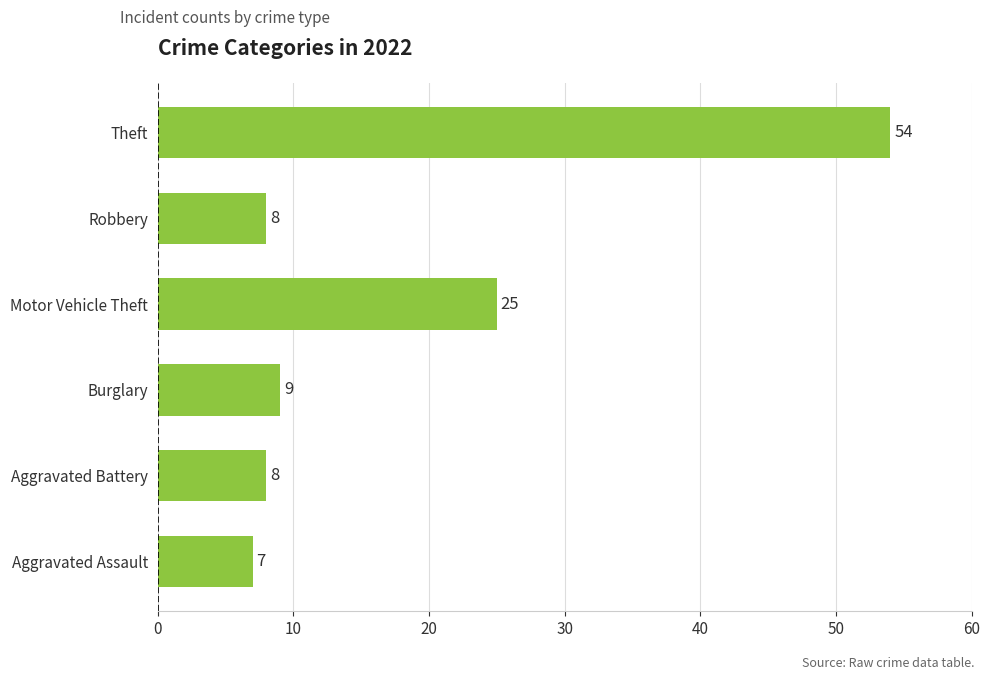

Where is the data nearest to the value 30?

Motor Vehicle Theft